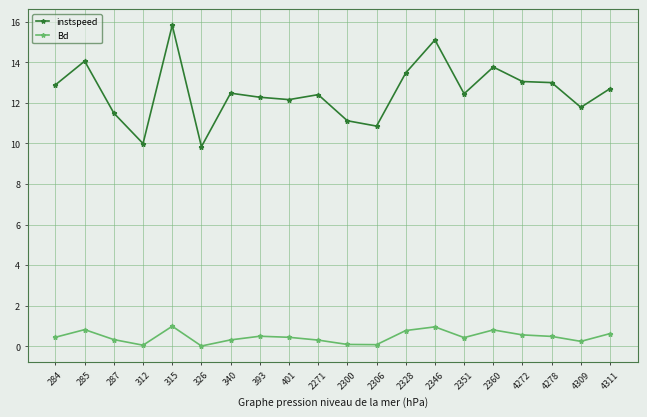

Rank the series by their average value, from lowest to highest.

Bd, instspeed